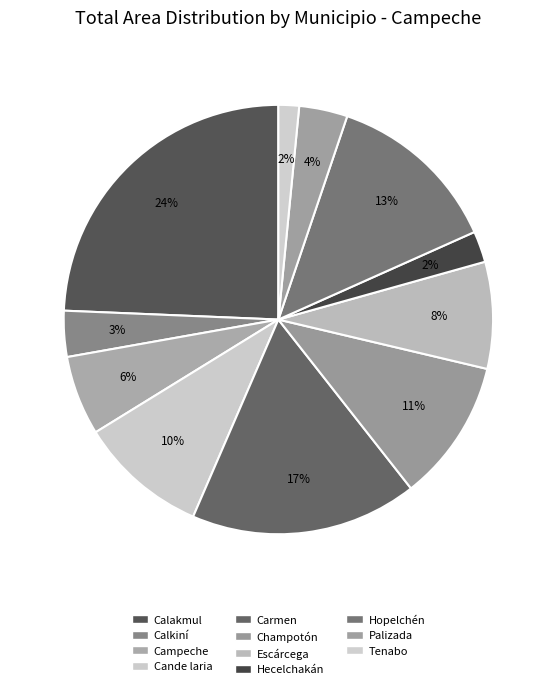

How many slices are in this pie chart?

11